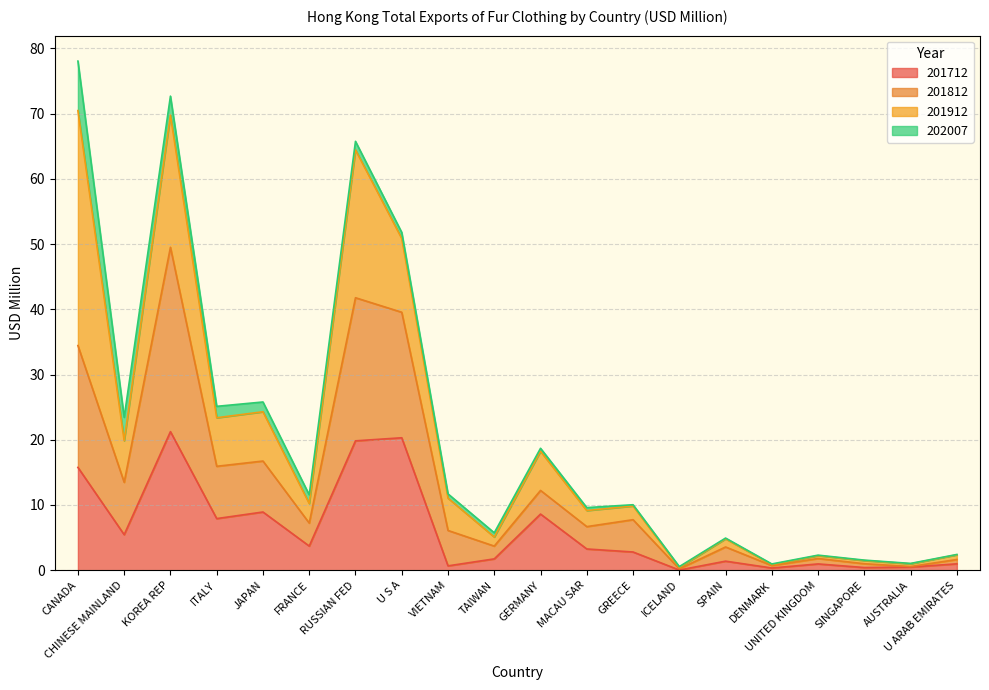

At which category is the sum across all series the highest?

CANADA